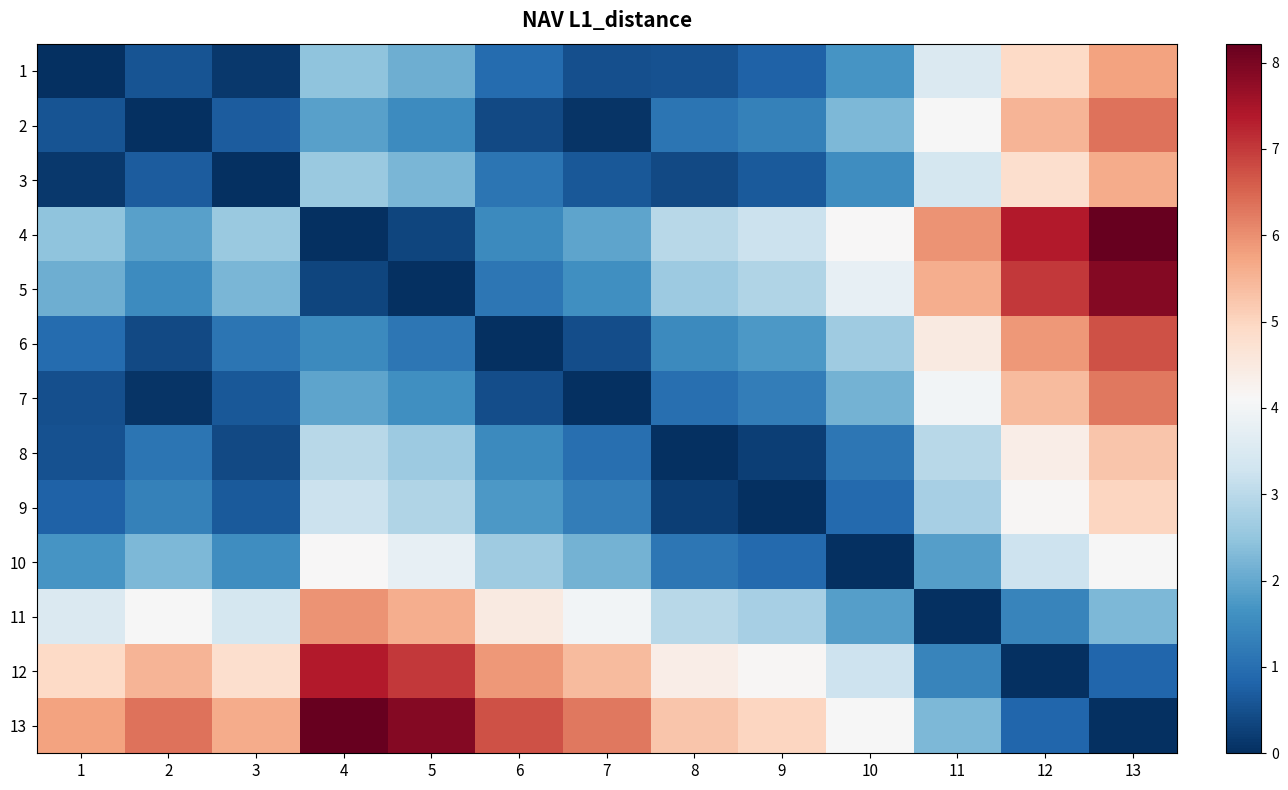

How many distinct data groups are displayed?

13